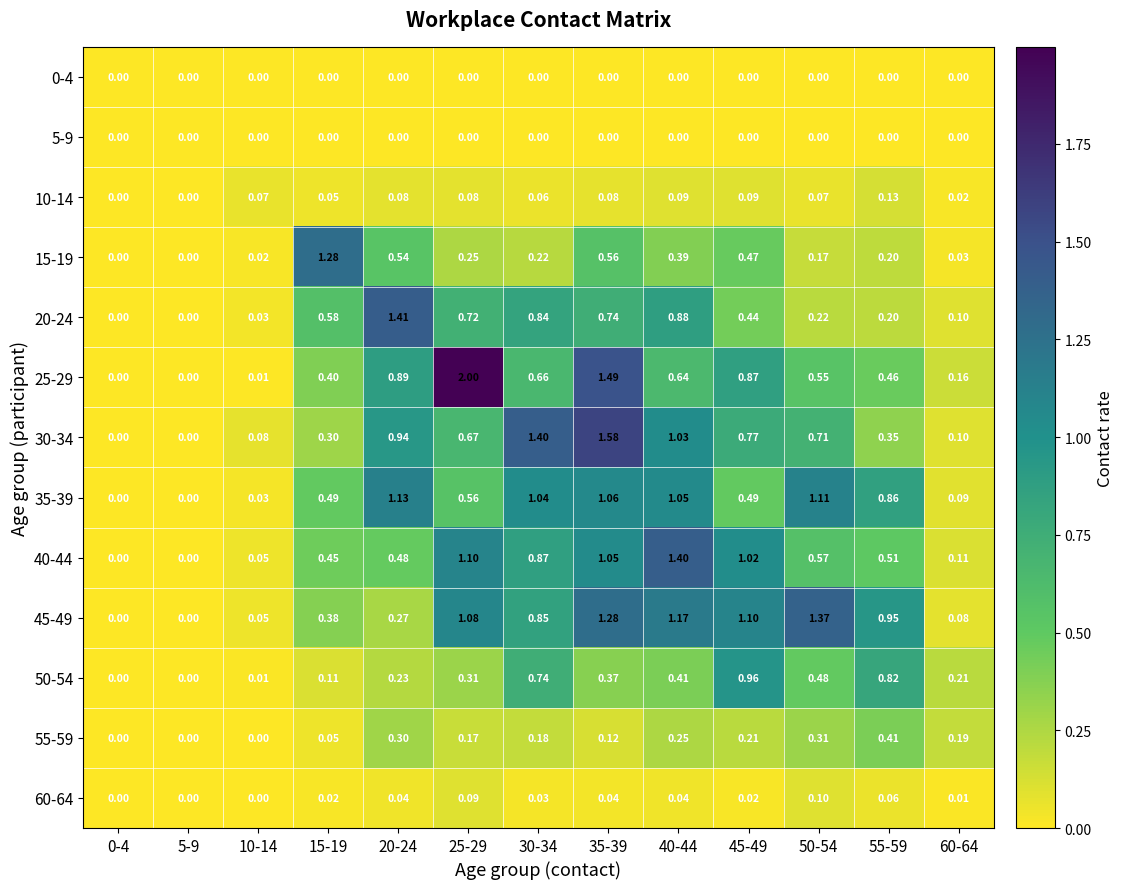

Count the number of data series in this chart.

13